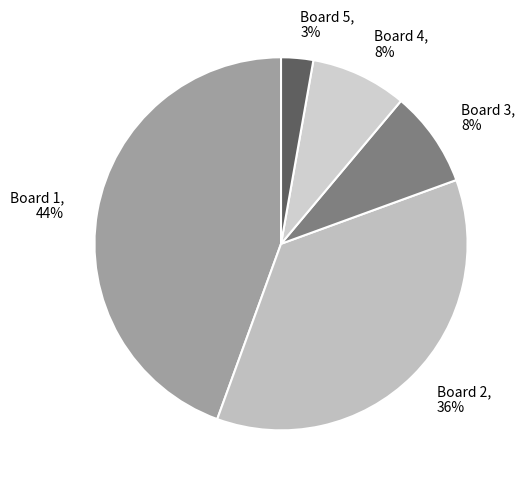

To the nearest percent, what percentage of the pie is Board 4?

8%